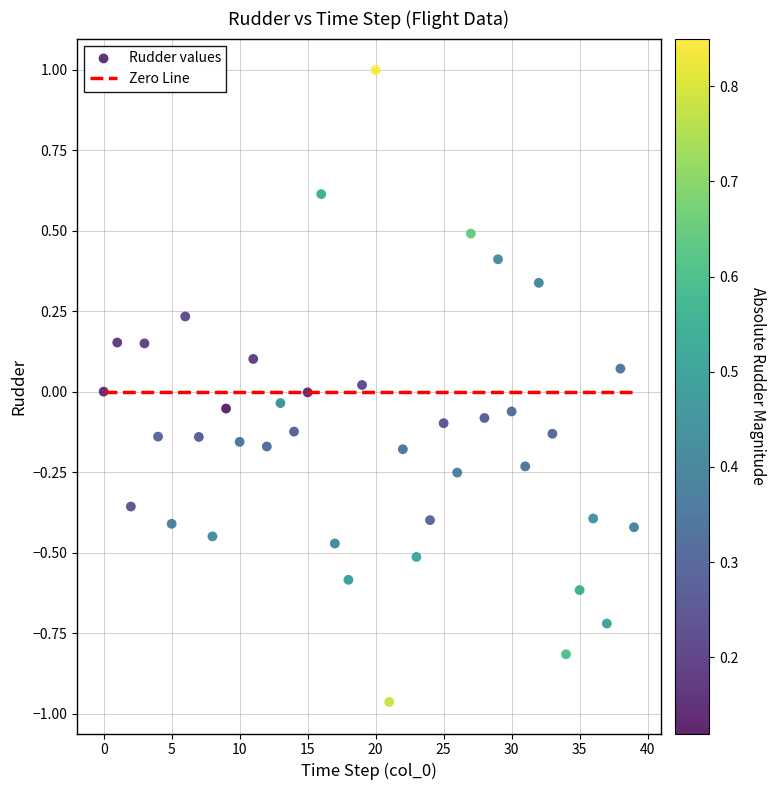

What is the range of Y values (max minus min)?

2.0